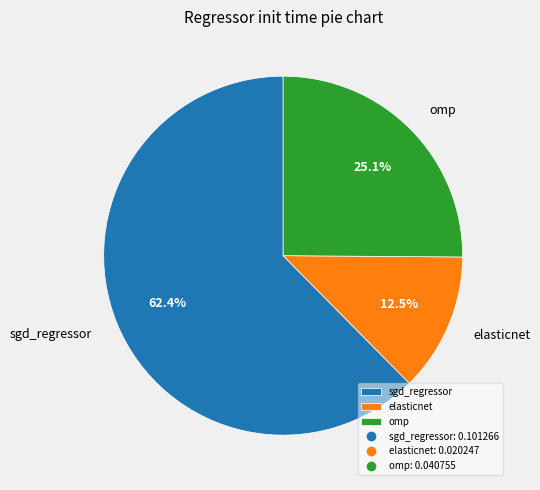

What is the majority slice?

sgd_regressor